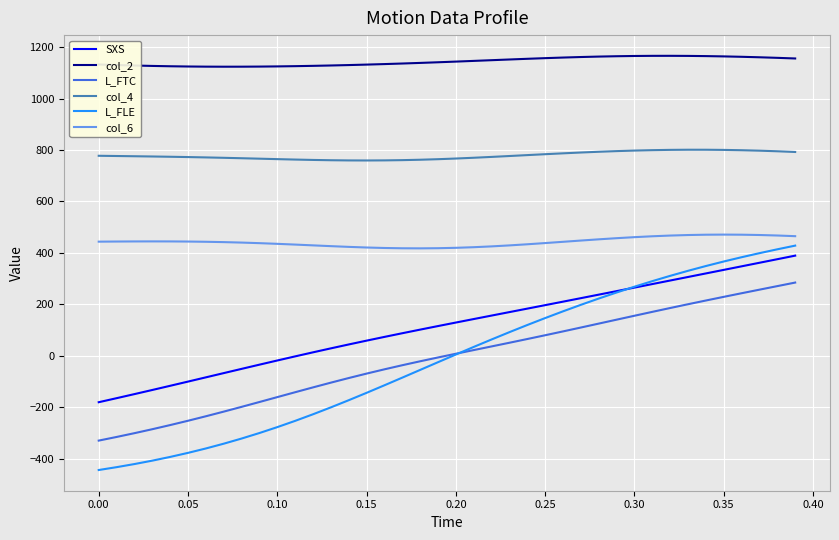

True or false: col_2 and L_FTC cross at least once.

False